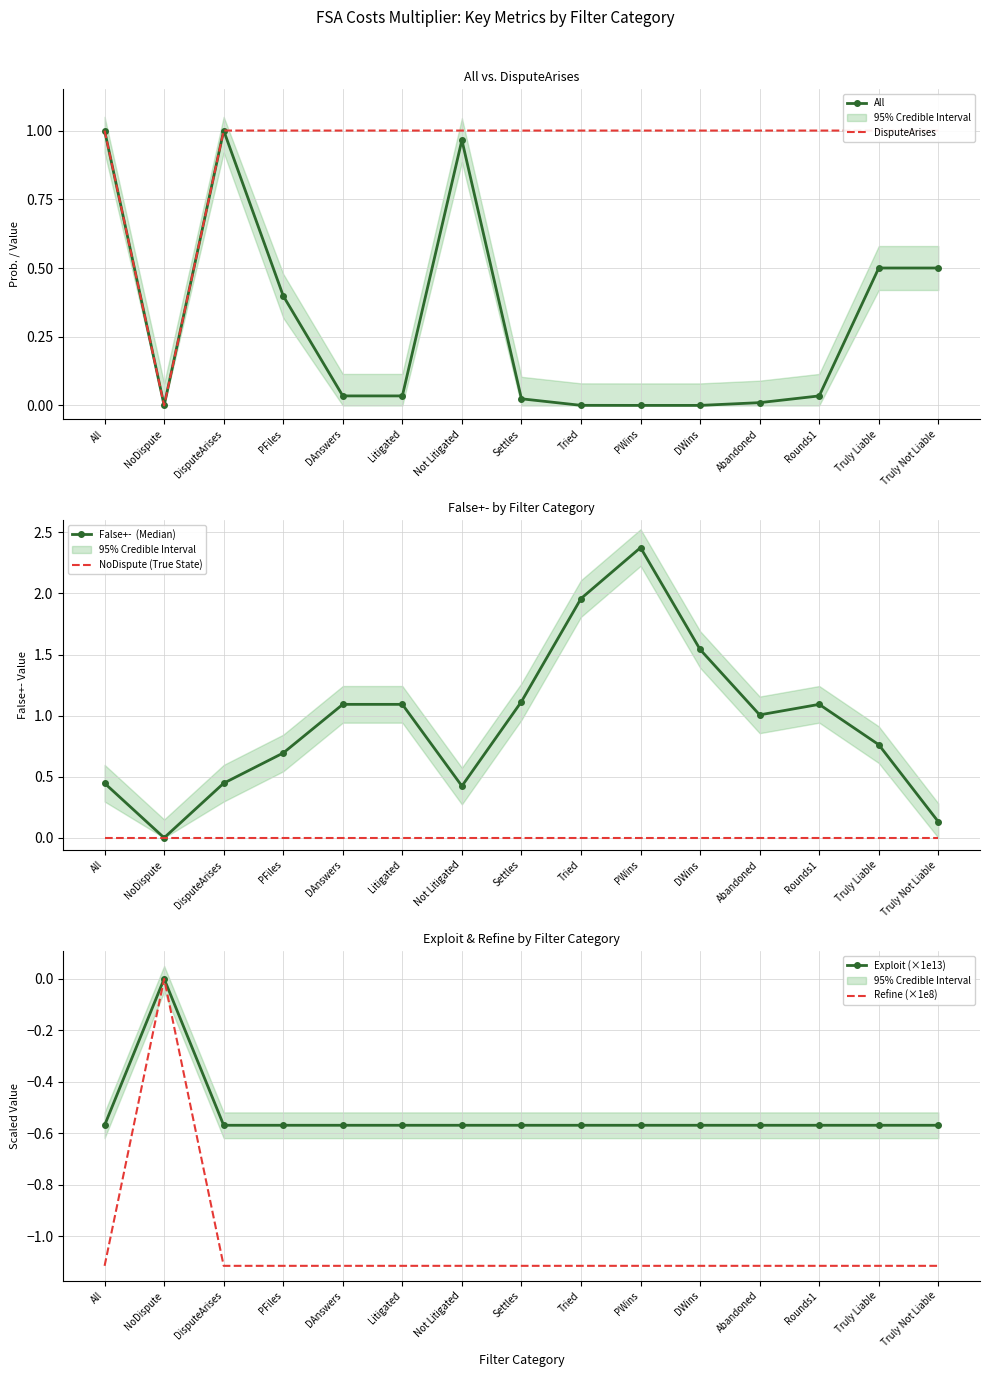

Is the value of All at Rounds1 greater than the value of NoDispute (True State) at Litigated?

Yes